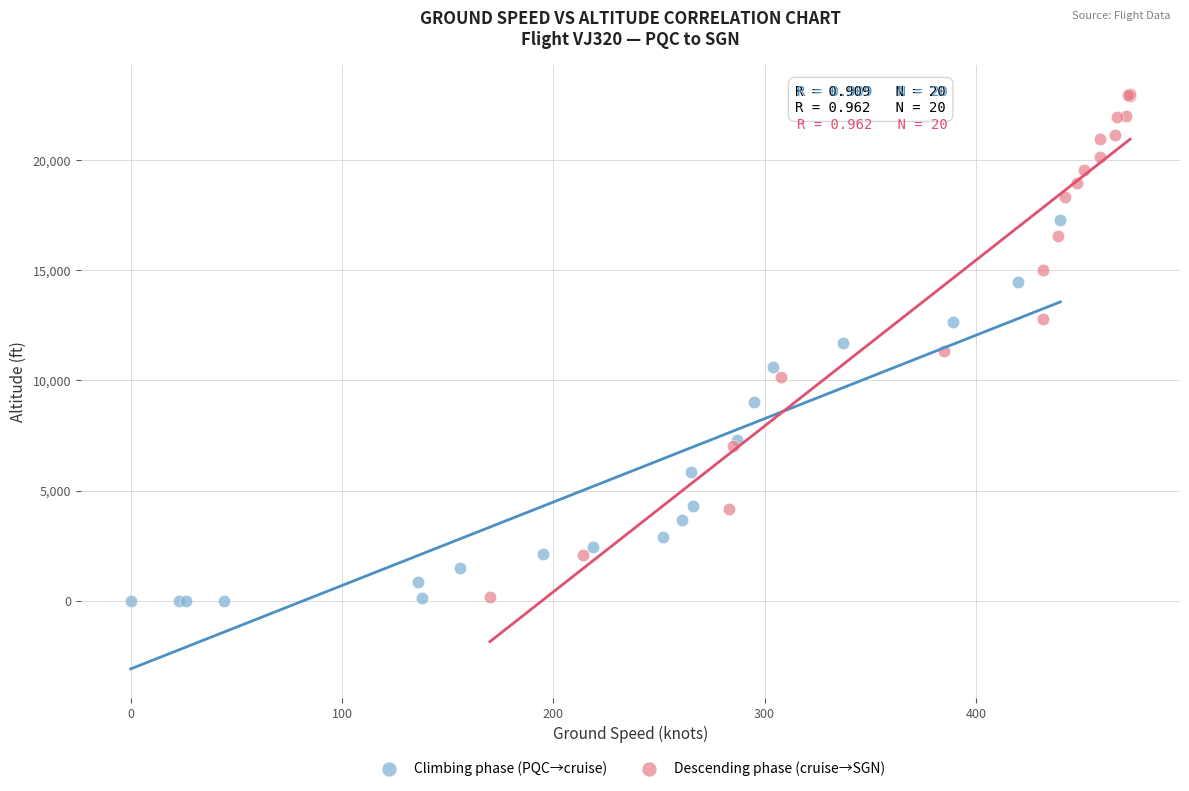

Which series contains the highest Y value?

Descending phase (cruise→SGN)